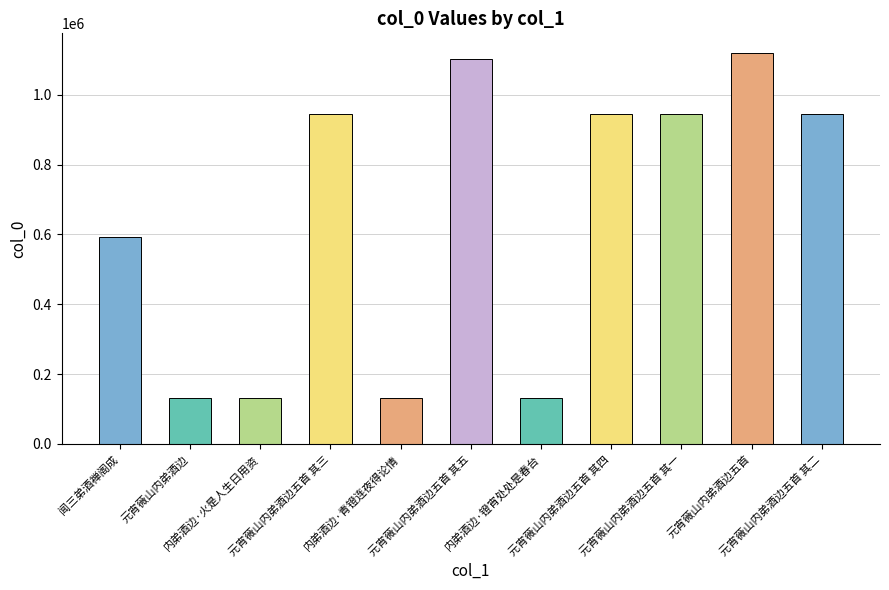

What is the sum of all values?

7117690